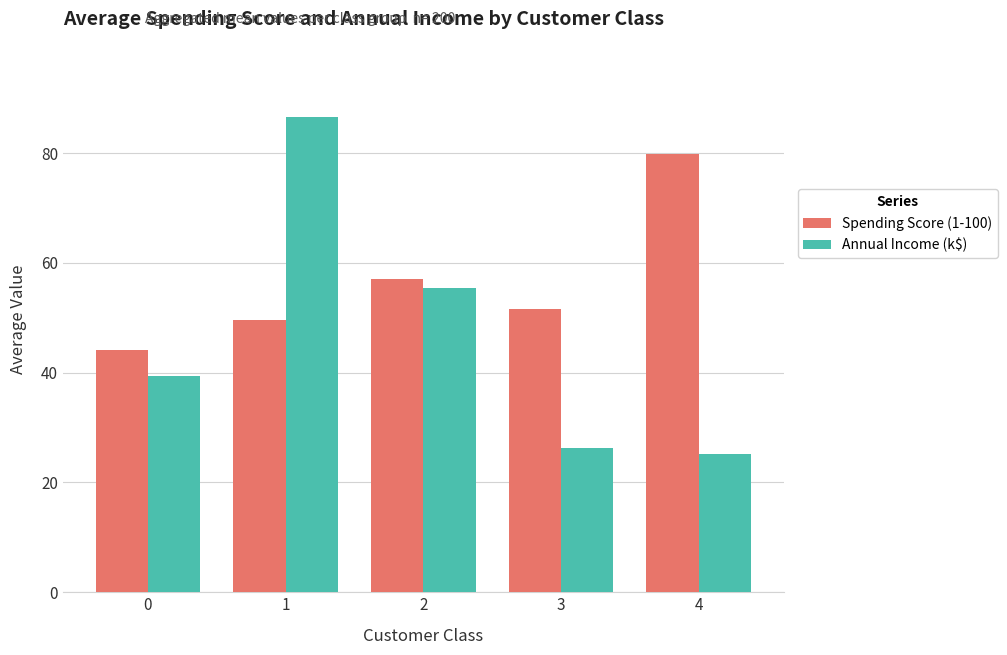

What is the value of the Spending Score (1-100) bar at the 1st from the left?

44.1